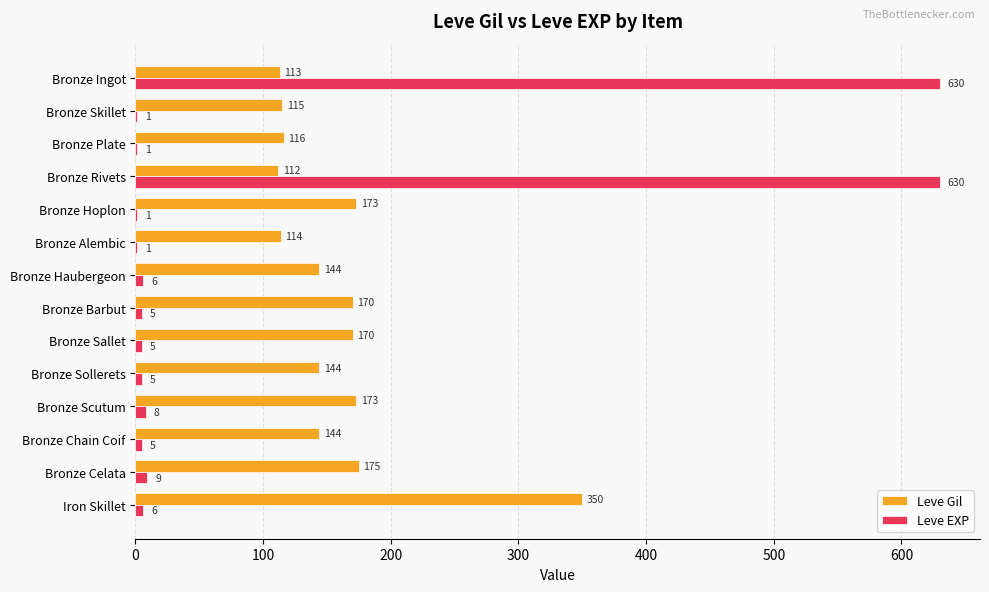

At which label is Leve Gil closest to 231?

Bronze Celata